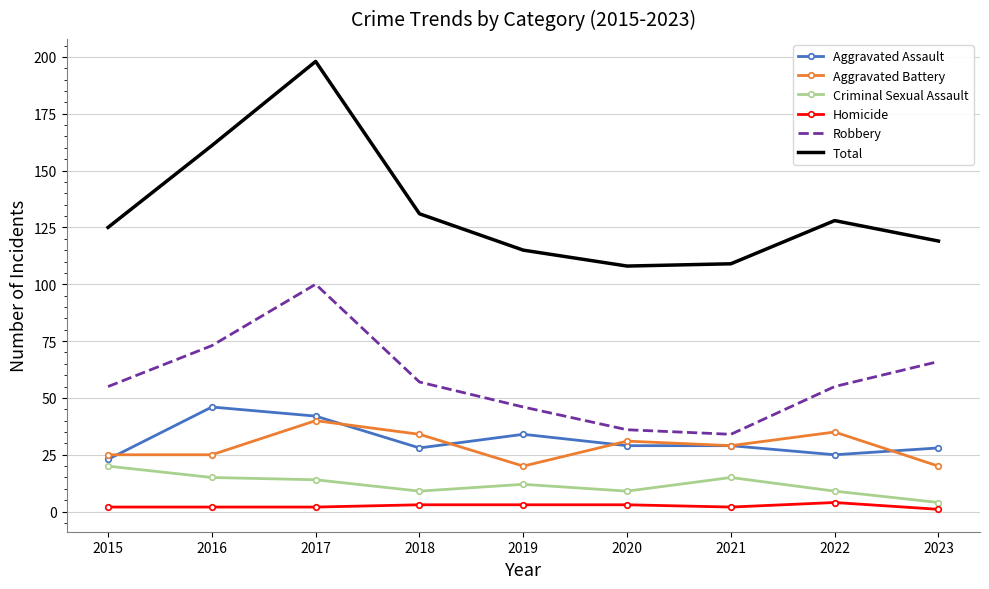

Reading left to right, transcribe all the data shown in this chart.

Aggravated Assault: 2015=23	2016=46	2017=42	2018=28	2019=34	2020=29	2021=29	2022=25	2023=28
Aggravated Battery: 2015=25	2016=25	2017=40	2018=34	2019=20	2020=31	2021=29	2022=35	2023=20
Criminal Sexual Assault: 2015=20	2016=15	2017=14	2018=9	2019=12	2020=9	2021=15	2022=9	2023=4
Homicide: 2015=2	2016=2	2017=2	2018=3	2019=3	2020=3	2021=2	2022=4	2023=1
Robbery: 2015=55	2016=73	2017=100	2018=57	2019=46	2020=36	2021=34	2022=55	2023=66
Total: 2015=125	2016=161	2017=198	2018=131	2019=115	2020=108	2021=109	2022=128	2023=119